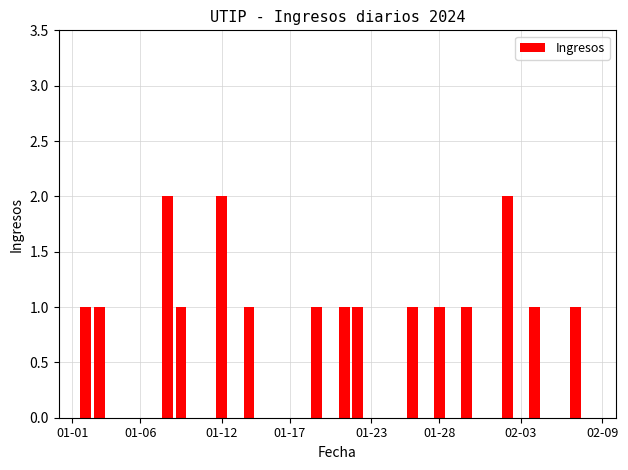

The chart shows a value of 1 at 01-28. True or false?

True